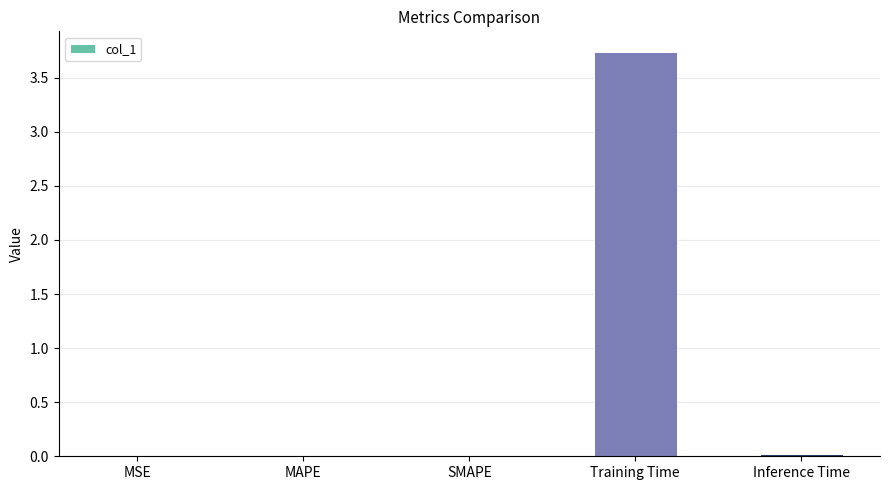

Which has a higher value, Training Time or MAPE?

Training Time